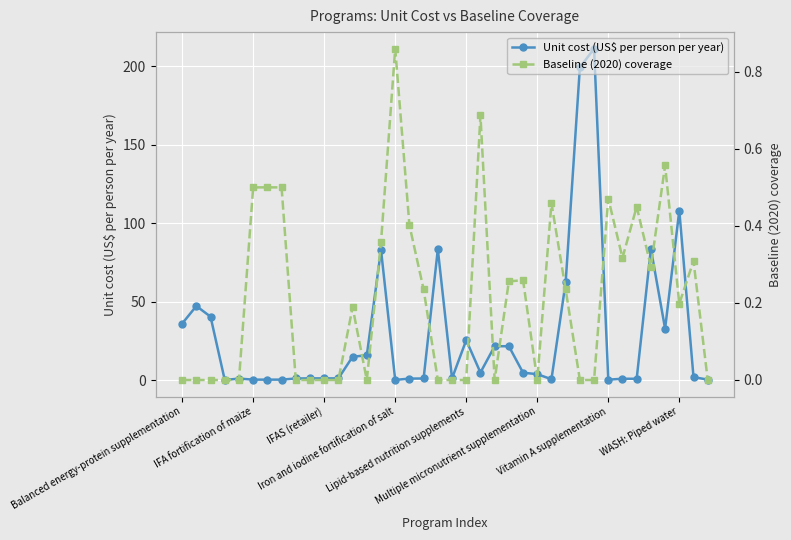

What is the greatest value displayed?

211.3